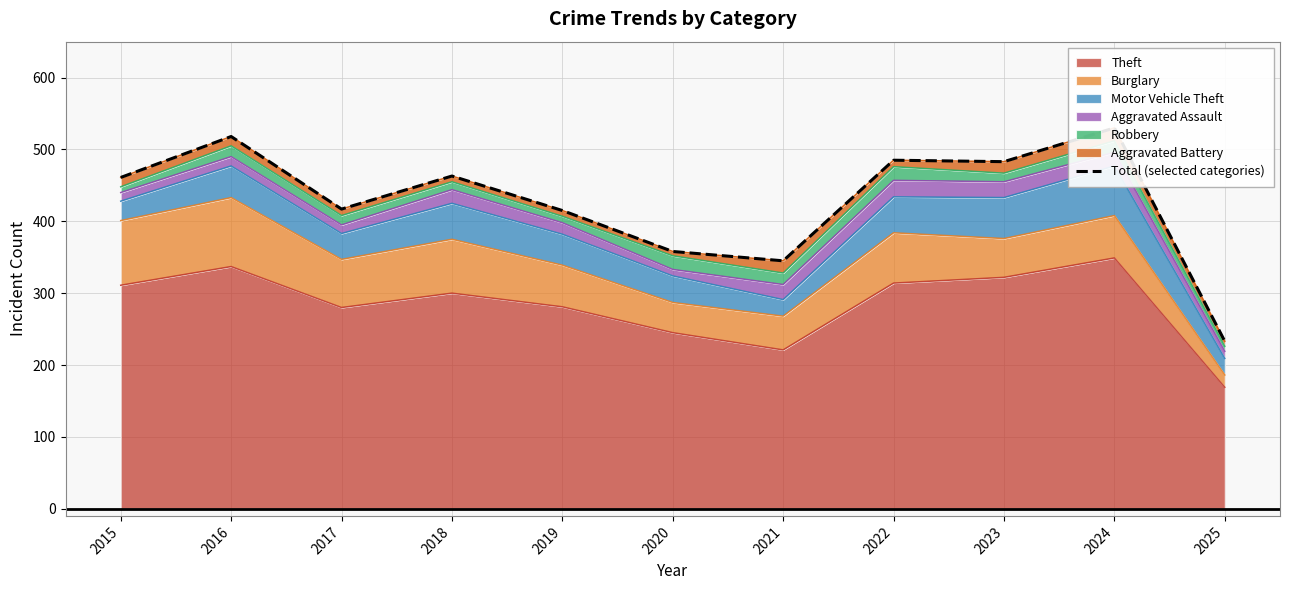

Which category has the lowest value across all series?

2025